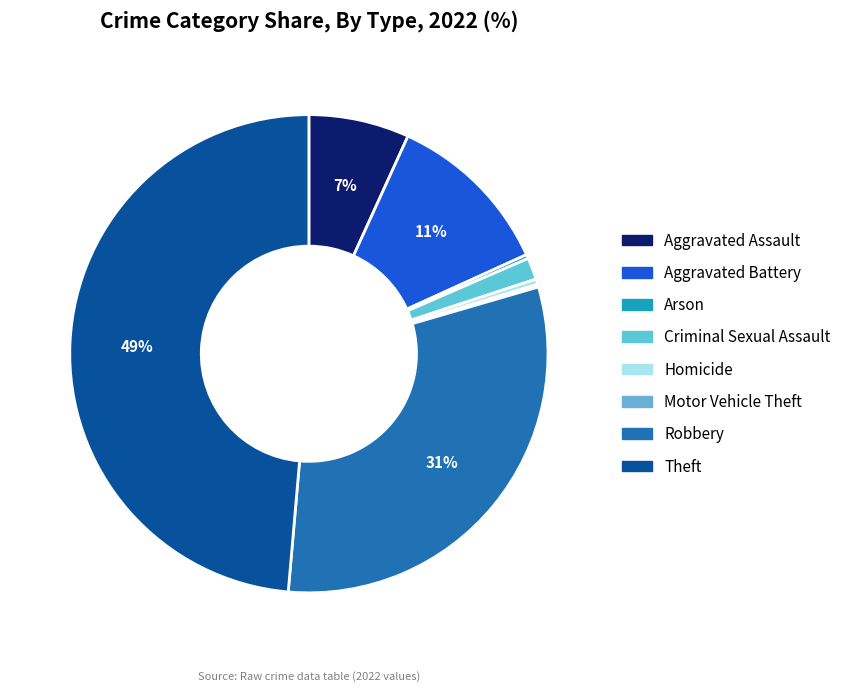

What portion of the pie excludes Robbery?

69.1%